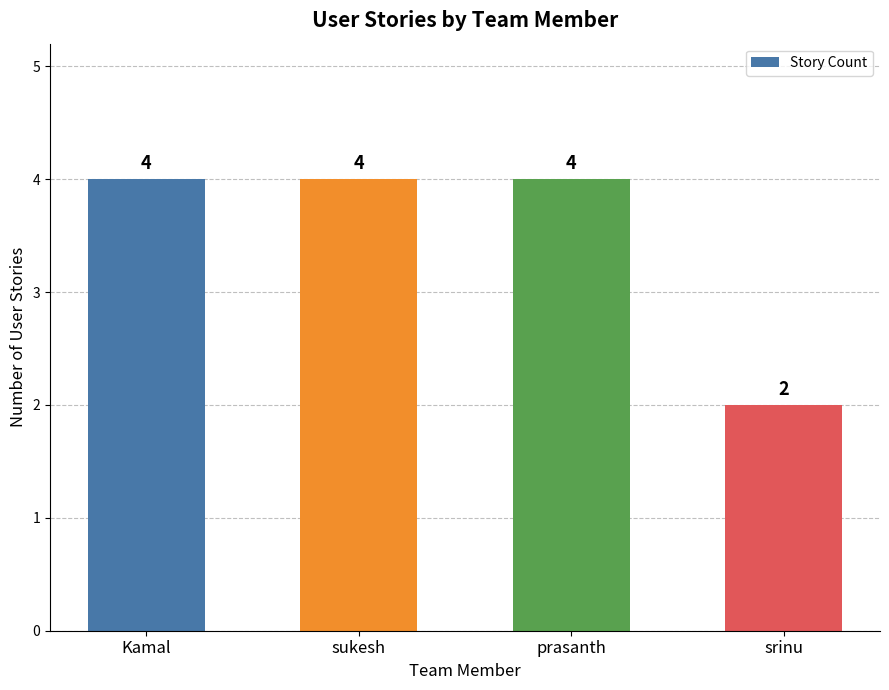

What is the ratio of the value at prasanth to the value at sukesh?

1.0